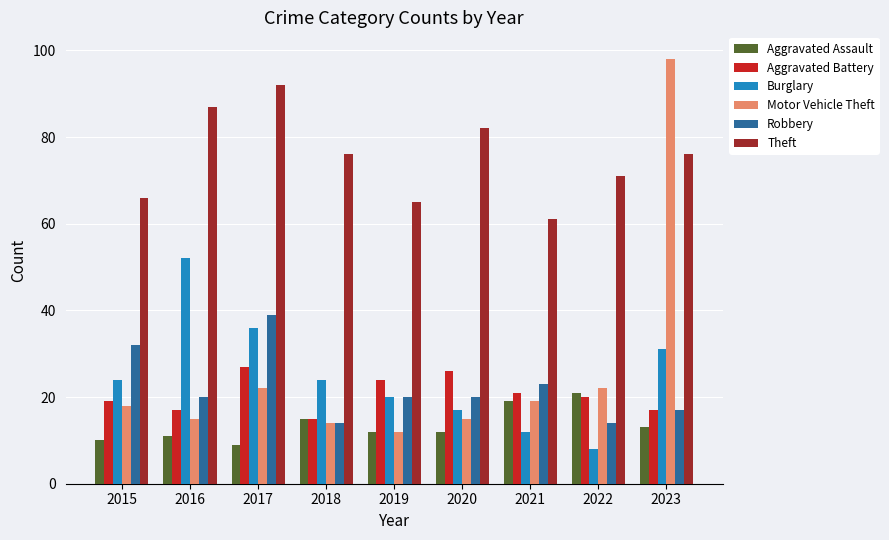

What is the difference between the highest and lowest values at 2017?

83